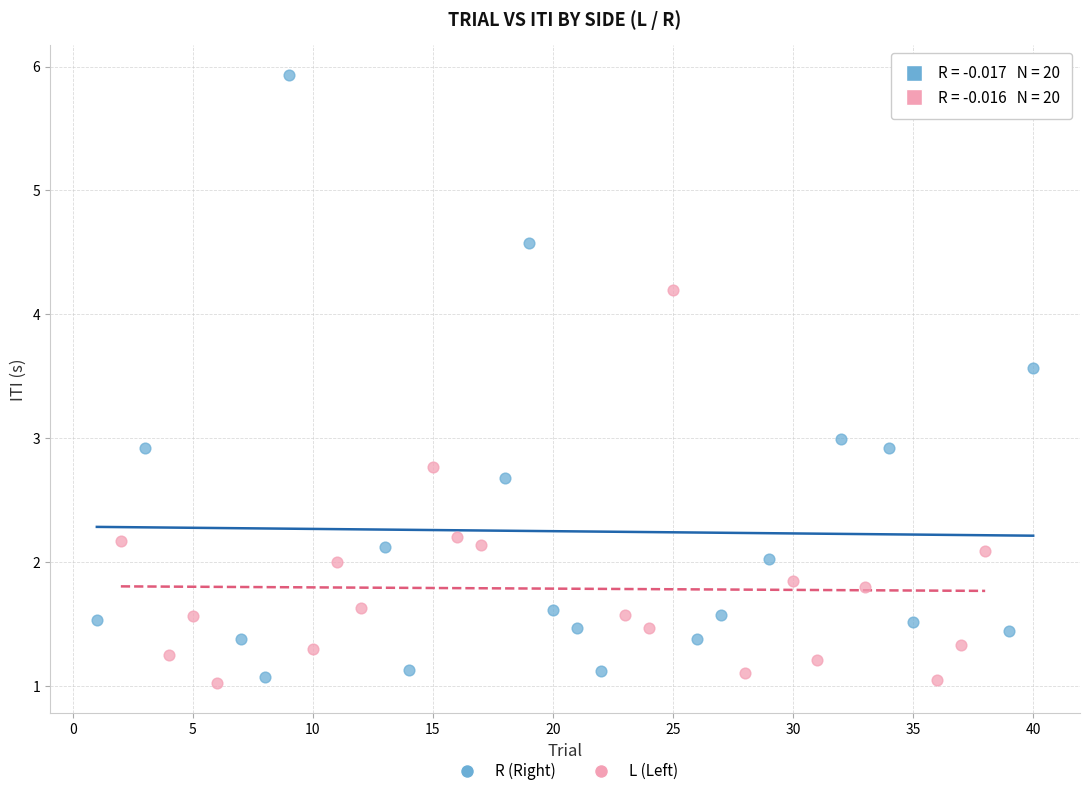

Which series contains the highest Y value?

R (Right)